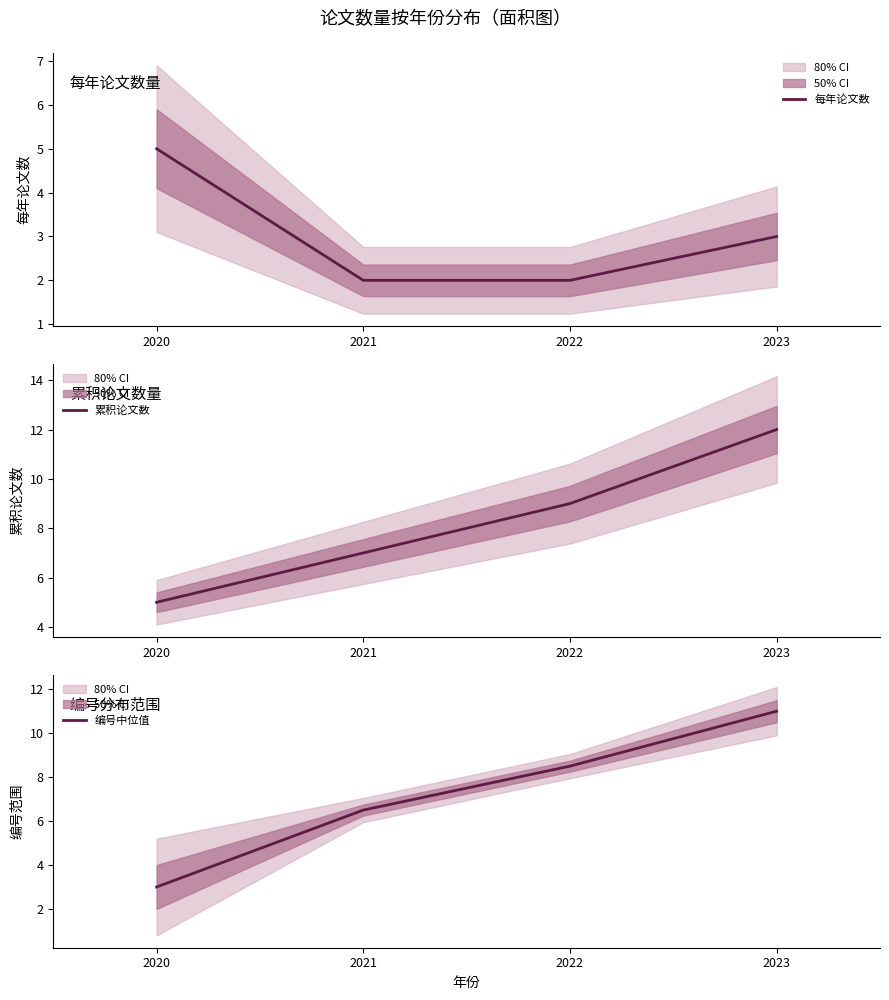

What is the average value of the 每年论文数 series?

3